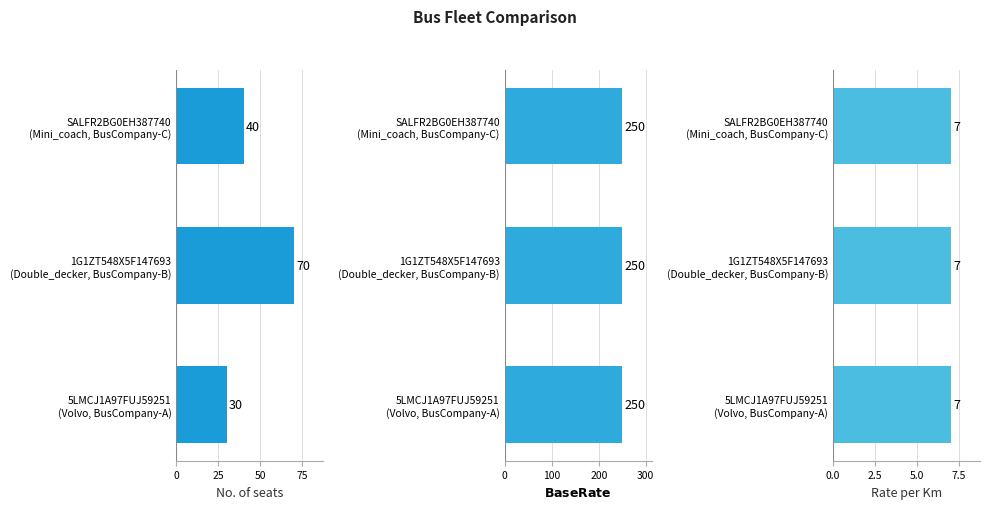

How many groups of bars are there?

3